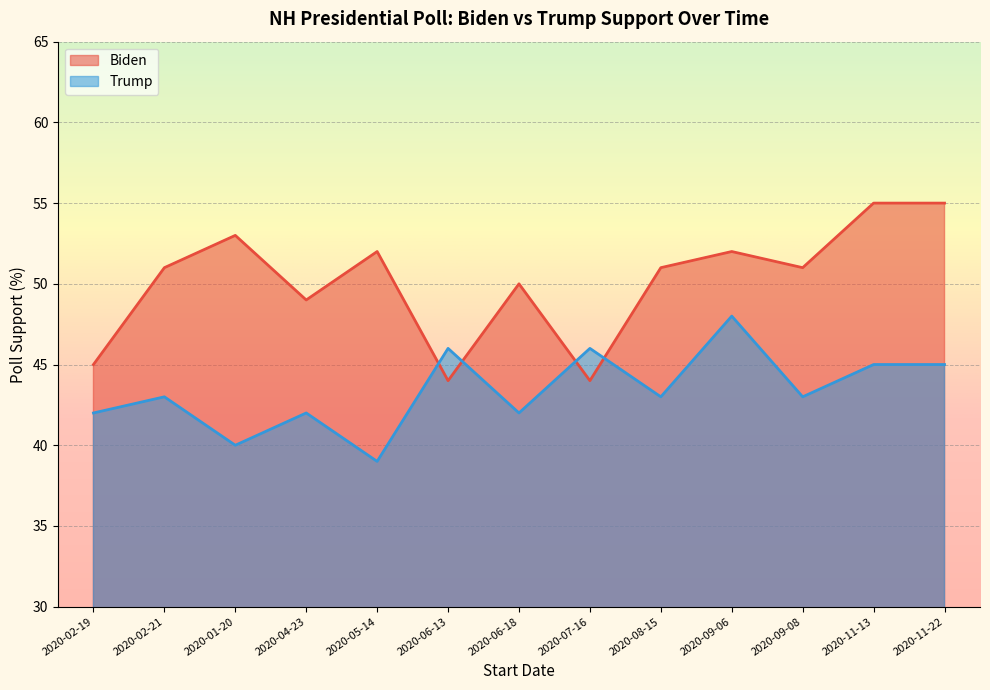

At which category is the sum across all series the highest?

2020-09-06